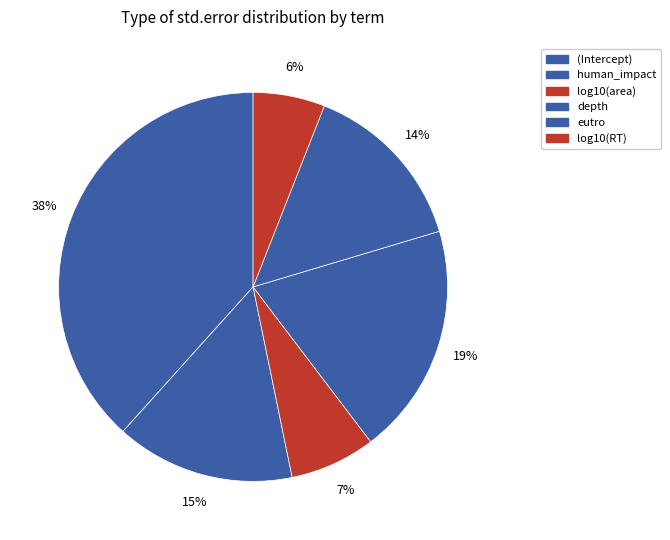

Does eutro account for over 50% of the chart?

No